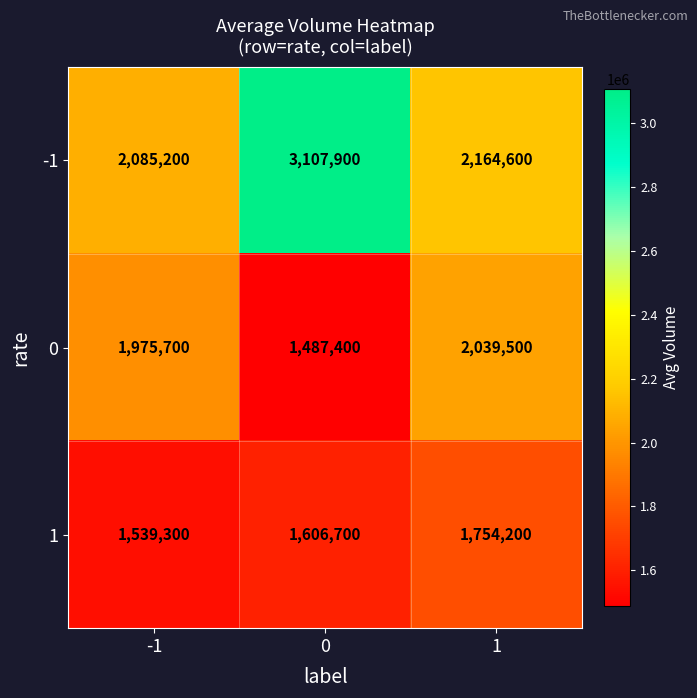

Which series has the largest total across all categories?

-1